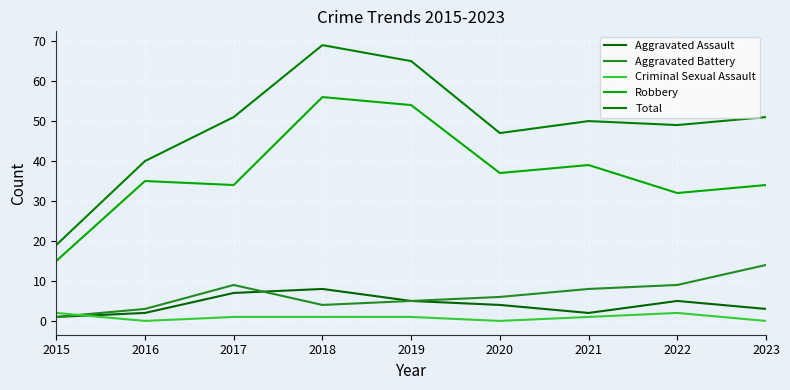

Does the chart have visible grid lines?

Yes